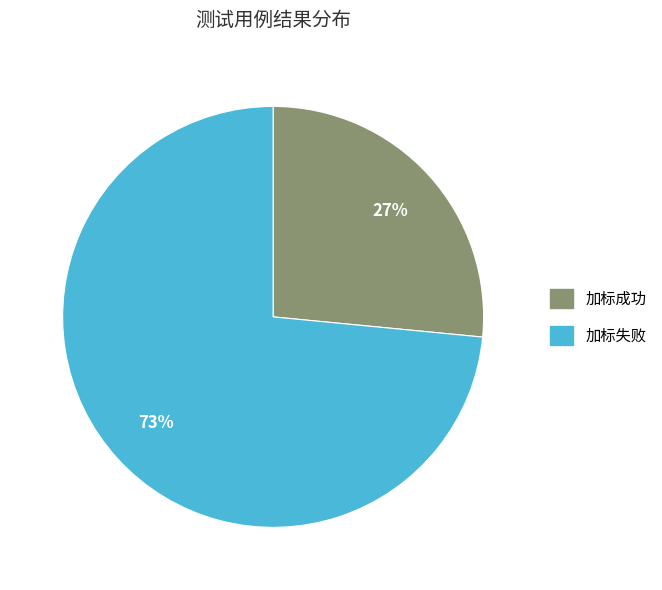

What is the largest slice in the pie chart?

加标失败